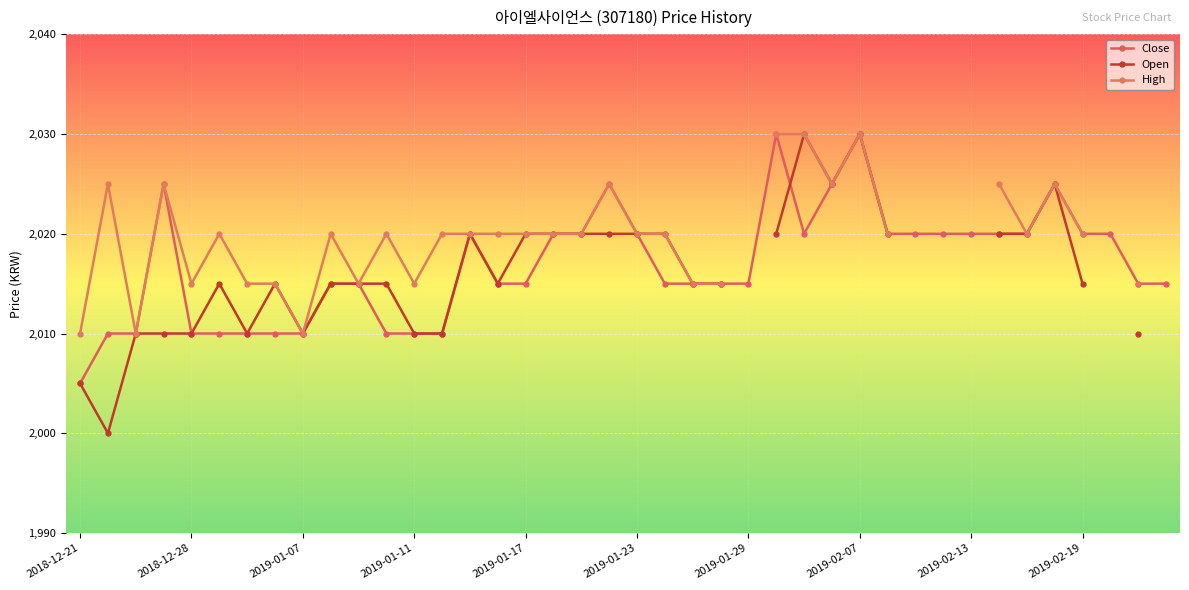

Which series ends up on top after the final intersection of Open and Close?

Open